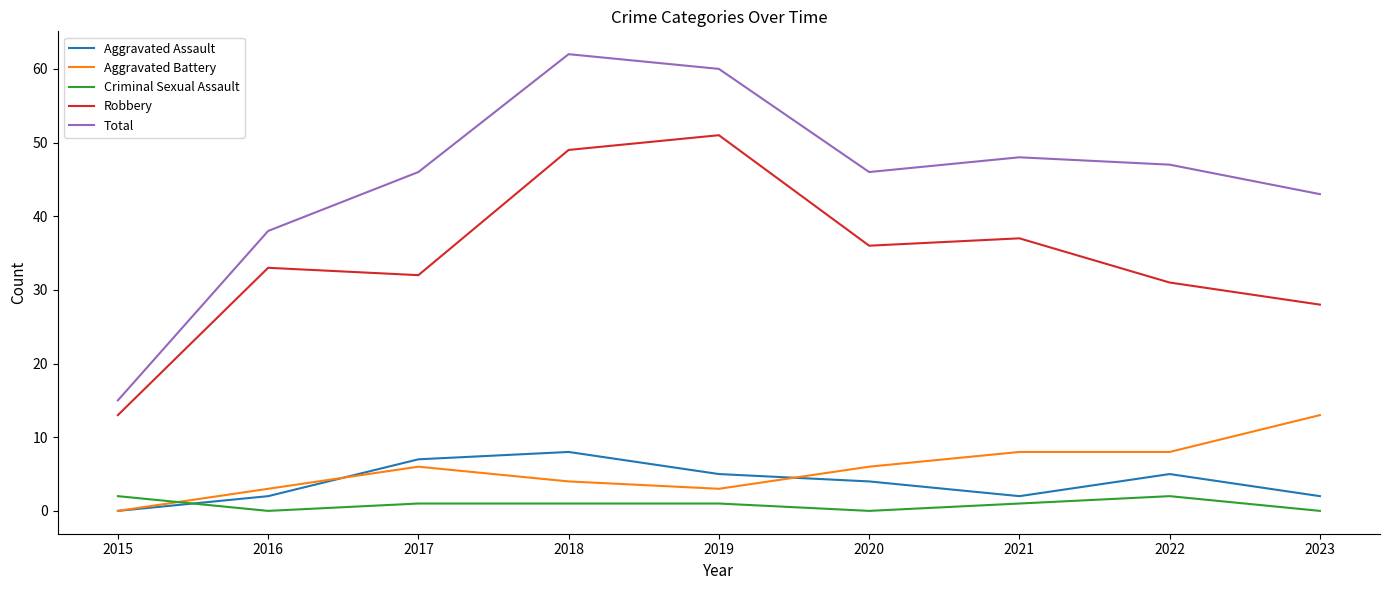

The value of Robbery at 2019 is 21. True or false?

False